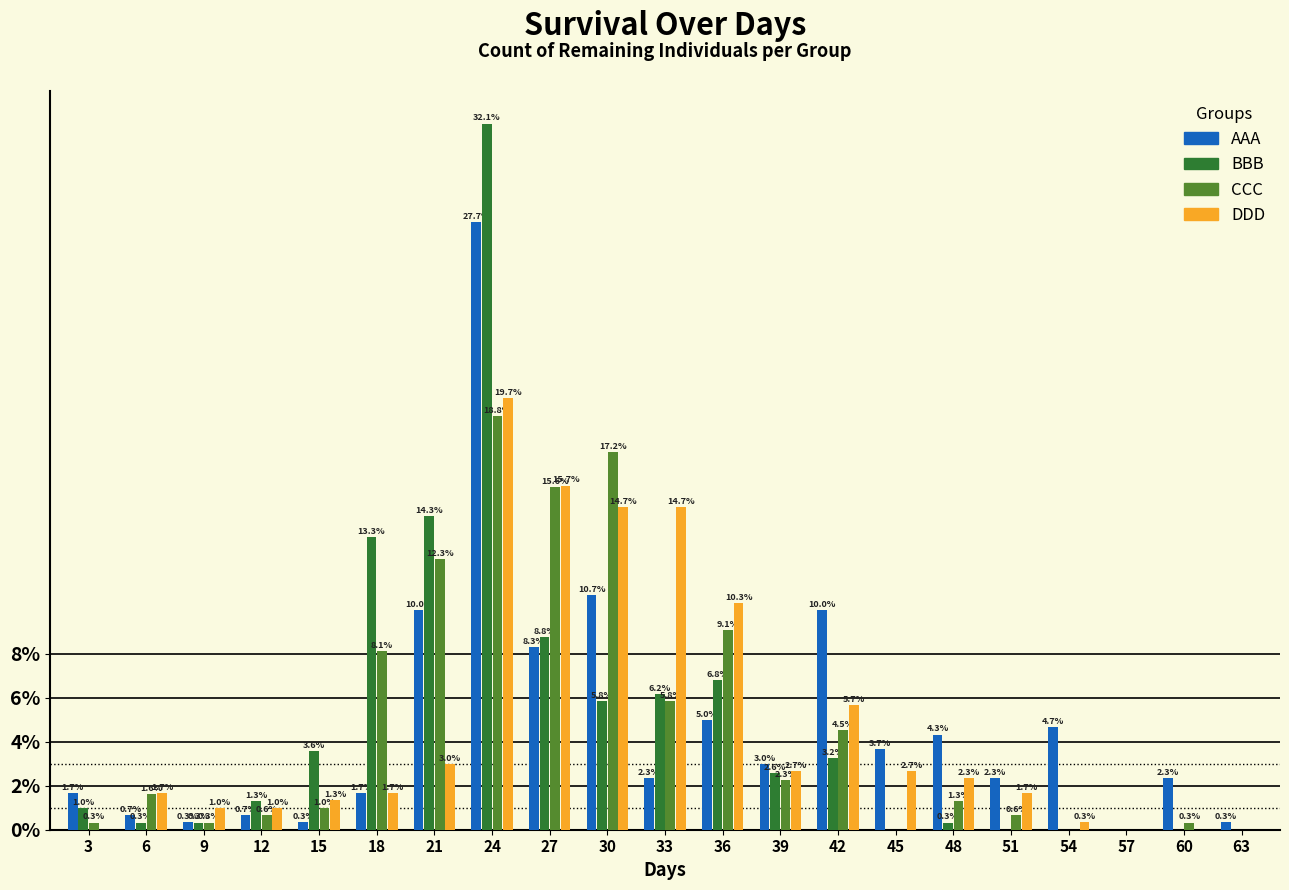

Reading left to right, extract all data points from this chart.

AAA: 3=1.7	6=0.7	9=0.3	12=0.7	15=0.3	18=1.7	21=10.0	24=27.7	27=8.3	30=10.7	33=2.3	36=5.0	39=3.0	42=10.0	45=3.7	48=4.3	51=2.3	54=4.7	57=0.0	60=2.3	63=0.3
BBB: 3=1.0	6=0.3	9=0.3	12=1.3	15=3.6	18=13.3	21=14.3	24=32.1	27=8.8	30=5.8	33=6.2	36=6.8	39=2.6	42=3.2	45=0.0	48=0.3	51=0.0	54=0.0	57=0.0	60=0.0	63=0.0
CCC: 3=0.3	6=1.6	9=0.3	12=0.6	15=1.0	18=8.1	21=12.3	24=18.8	27=15.6	30=17.2	33=5.8	36=9.1	39=2.3	42=4.5	45=0.0	48=1.3	51=0.6	54=0.0	57=0.0	60=0.3	63=0.0
DDD: 3=0.0	6=1.7	9=1.0	12=1.0	15=1.3	18=1.7	21=3.0	24=19.7	27=15.7	30=14.7	33=14.7	36=10.3	39=2.7	42=5.7	45=2.7	48=2.3	51=1.7	54=0.3	57=0.0	60=0.0	63=0.0